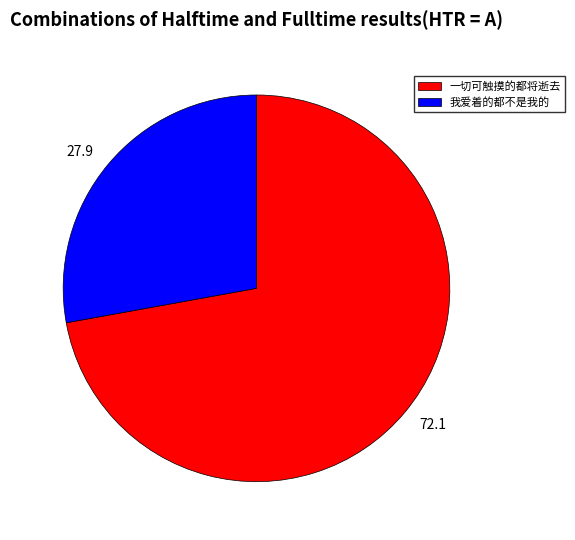

Is the sum of 一切可触摸的都将逝去 and 我爱着的都不是我的 greater than half?

Yes